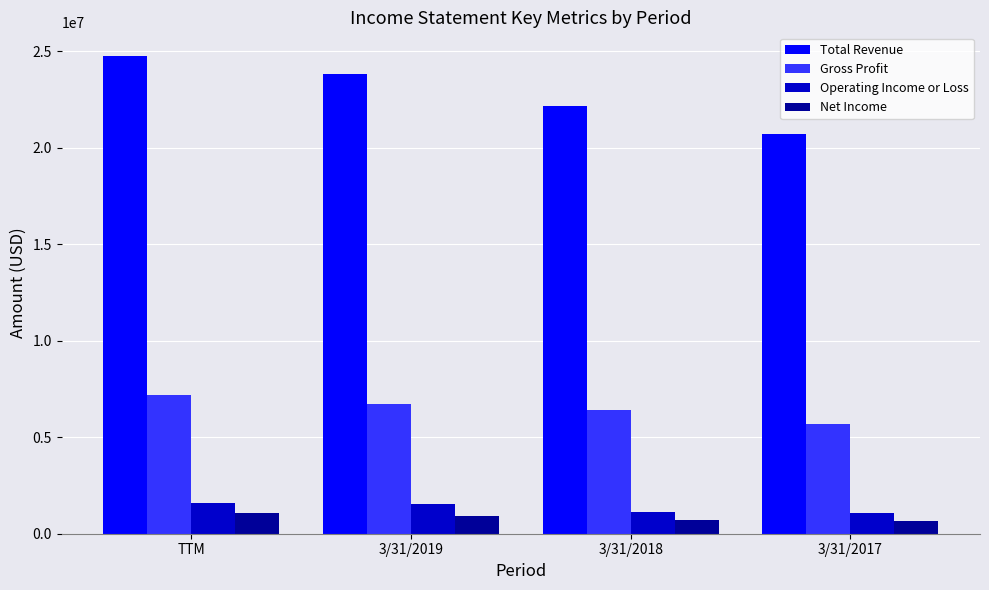

What is the label of the 3rd bar from the left?

3/31/2018